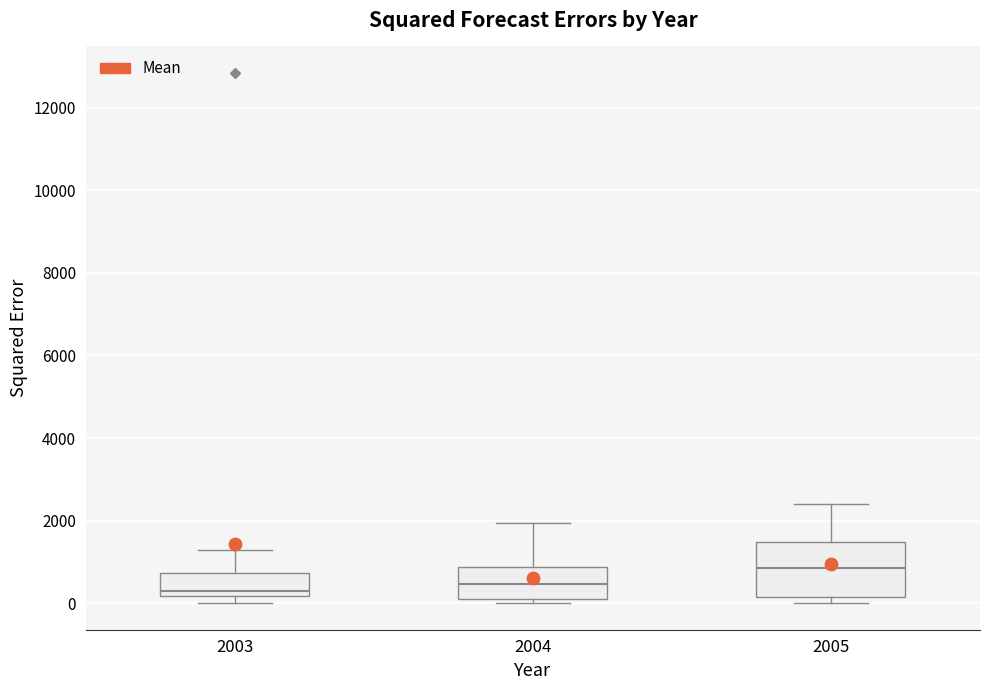

Reading left to right, transcribe this box plot: for each box, give where its median line is, the range the box spans, and where its two whiskers end, as read against the y-axis. The values are not printed on the chart, so give them approximately, as read against the axis.

2003: median 200 (just above the box's lower edge), box 200 to 800, whiskers 0 to 1200
2004: median 400, box 0 to 800, whiskers 0 (just below the box's lower edge) to 2000
2005: median 800, box 200 to 1400, whiskers 0 to 2400